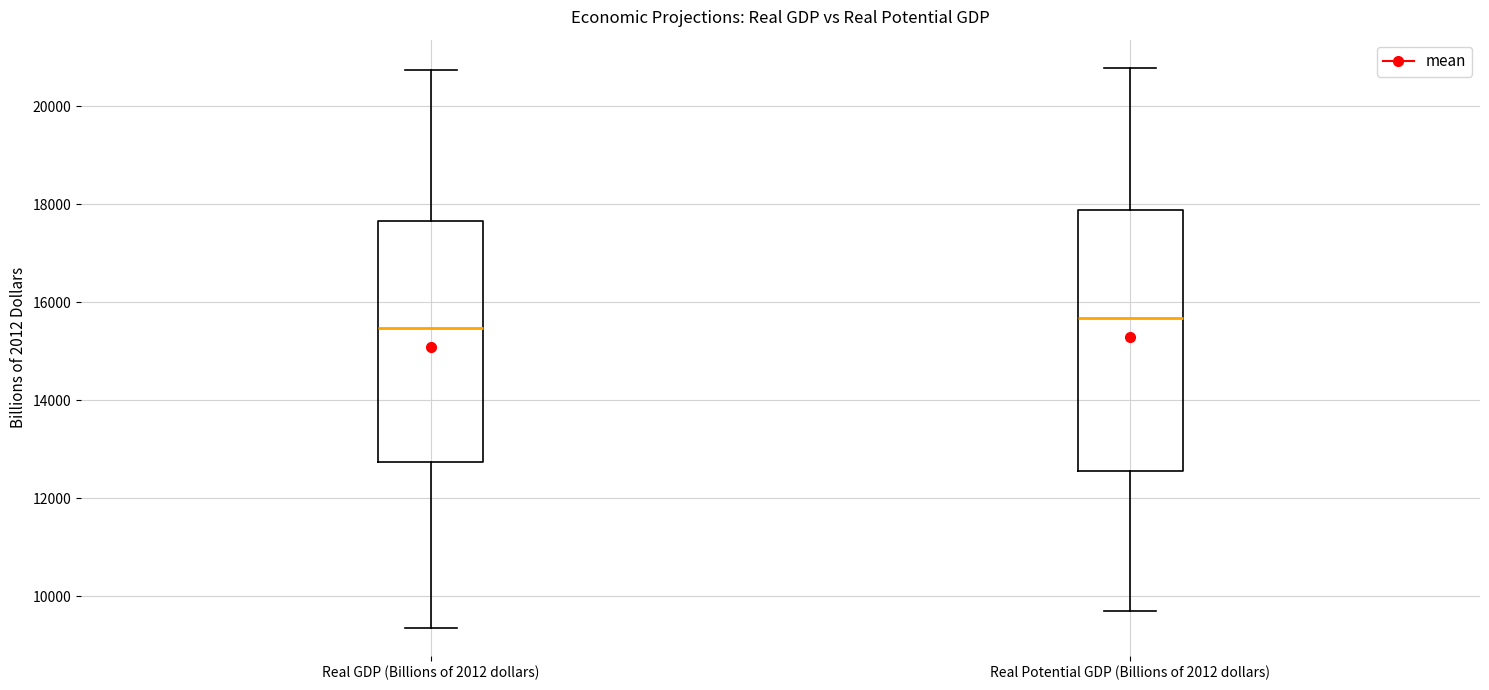

Reading left to right, read every box against the y-axis: the position of its median line, the range the box covers, and the ends of its whiskers. The values are not printed on the chart, so give them approximately, as read against the axis.

Real GDP (Billions of 2012 dollars): median 15400, box 12800 to 17600, whiskers 9400 to 20800
Real Potential GDP (Billions of 2012 dollars): median 15600, box 12600 to 17800, whiskers 9600 to 20800